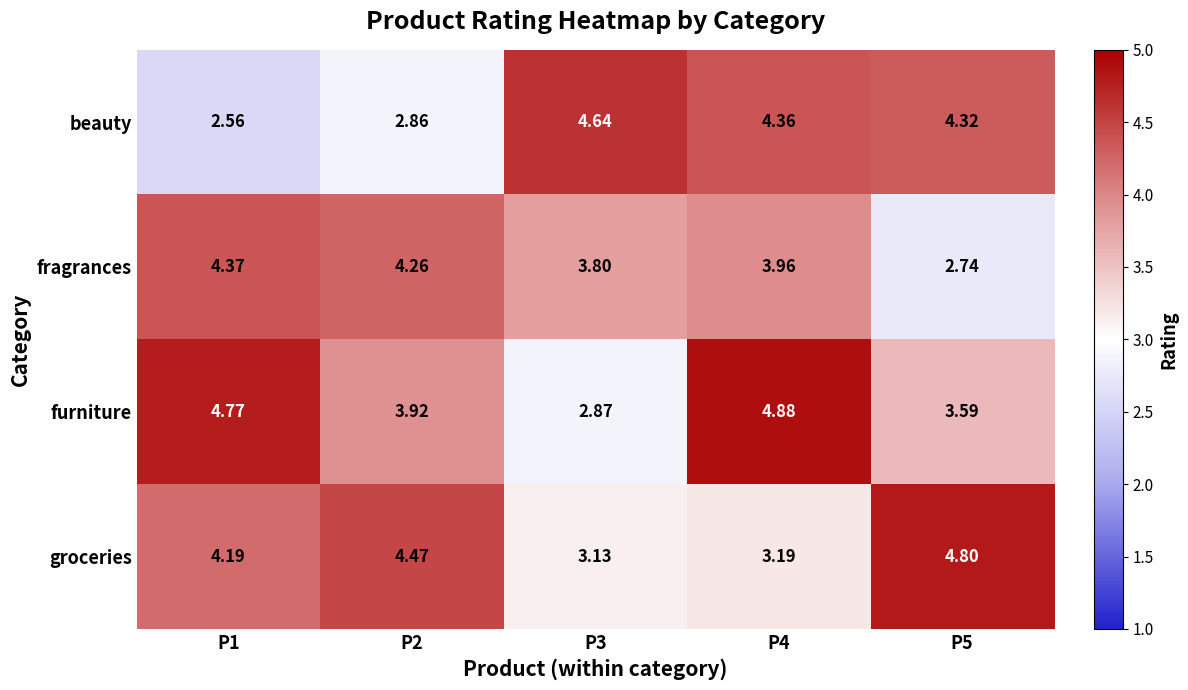

Is the value of groceries at P1 greater than the value of beauty at P1?

Yes